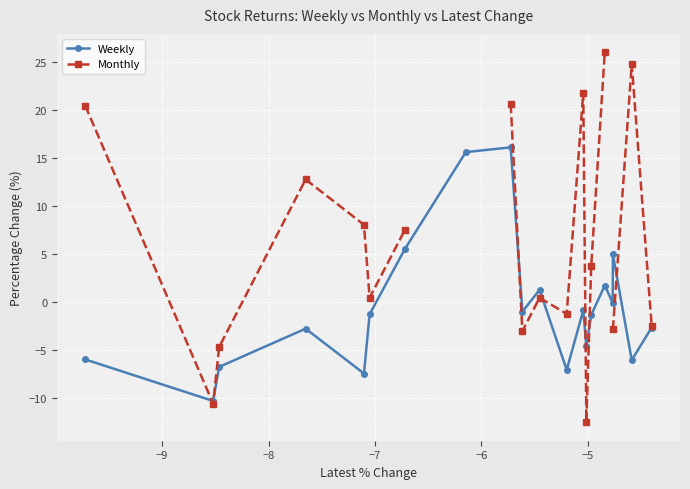

How many data points in Monthly are above 7?

8